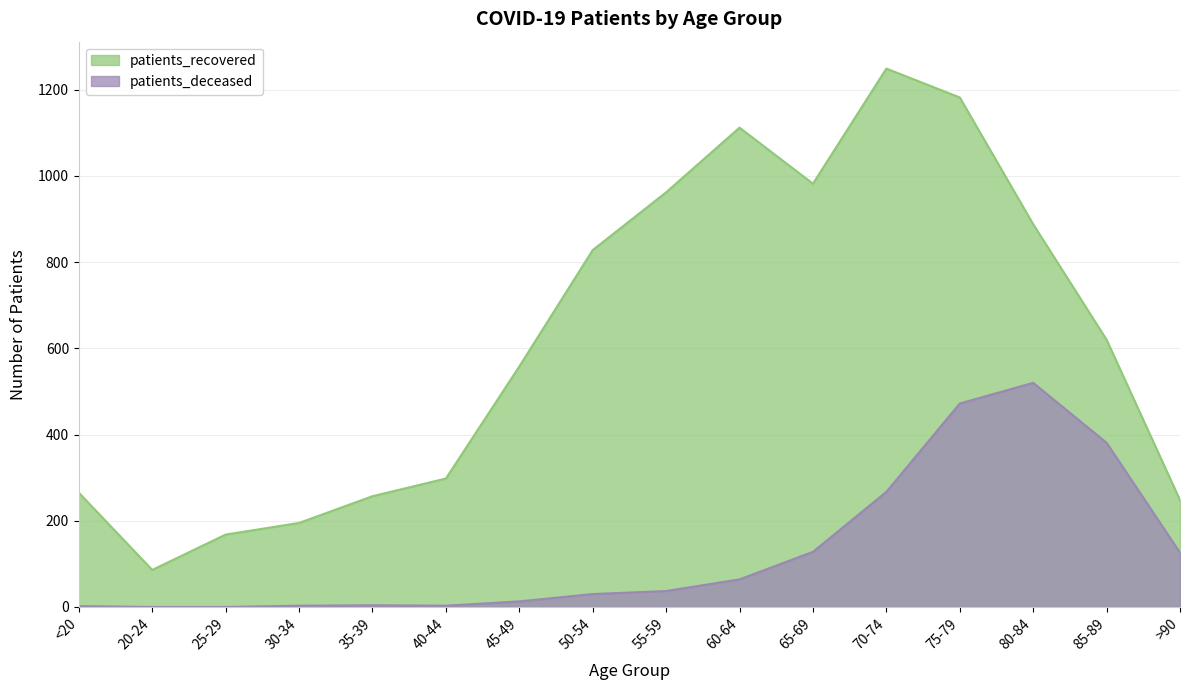

True or false: patients_deceased and patients_recovered cross at least once.

False